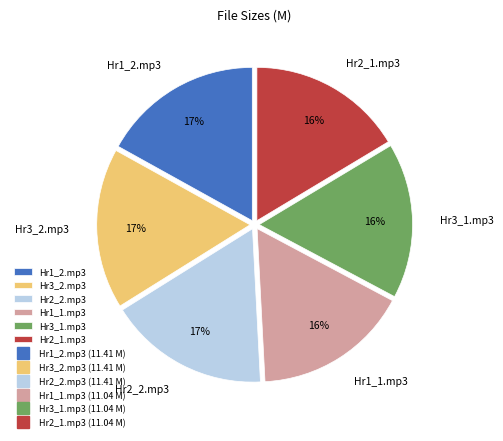

Count the number of slices in the pie.

6